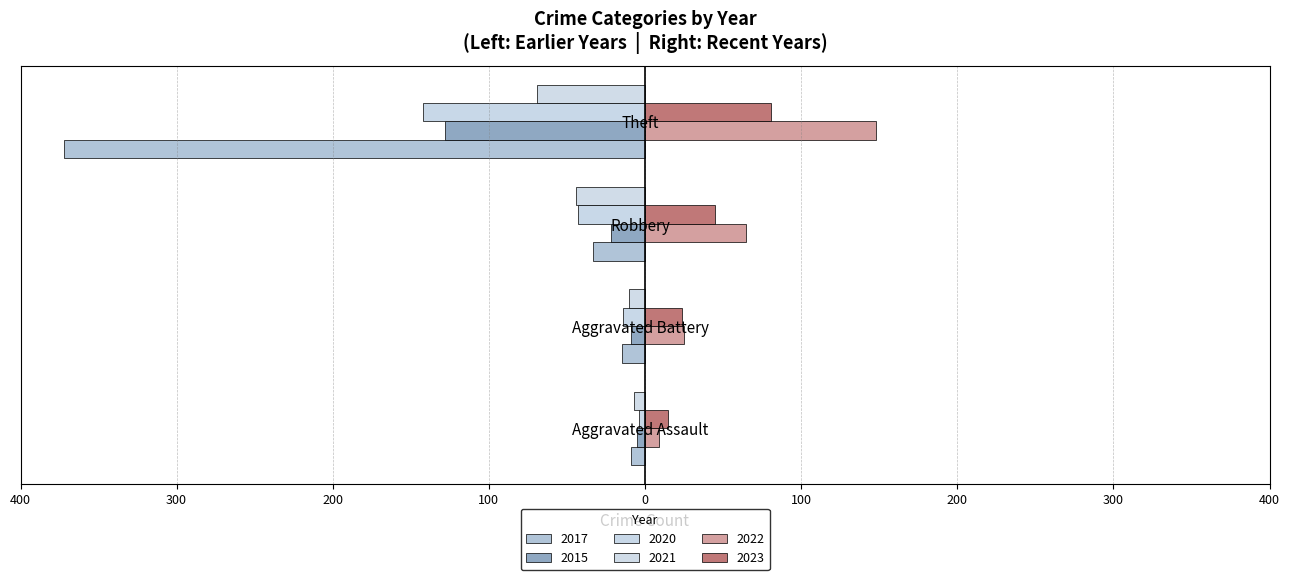

How many data points in 2022 are above 65?

1